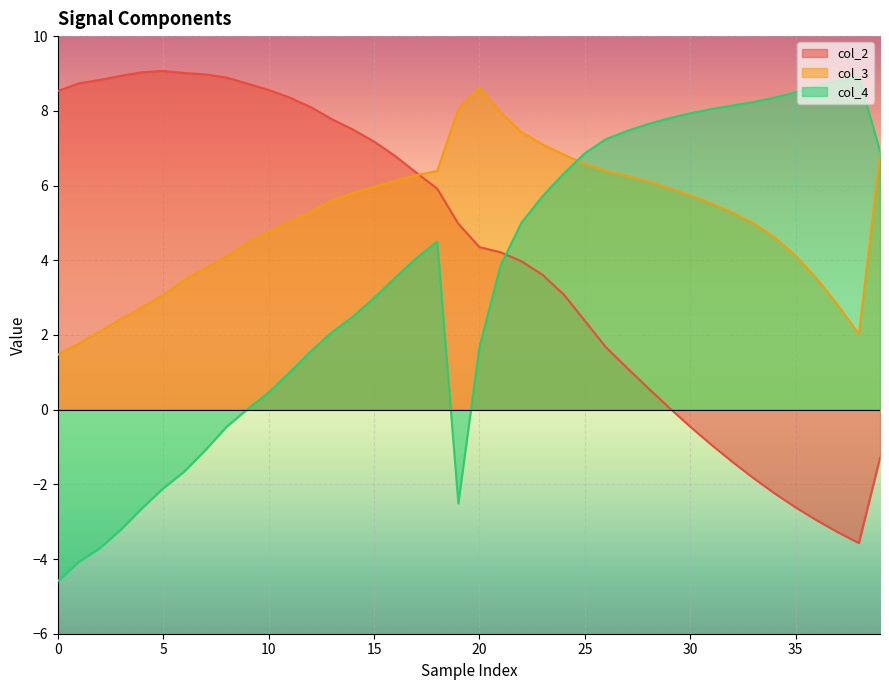

What is the total value across all series at 23?

16.4